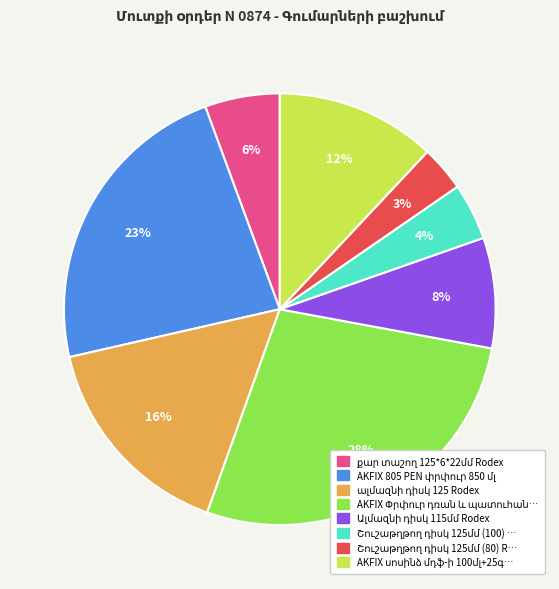

Count the number of slices in the pie.

8